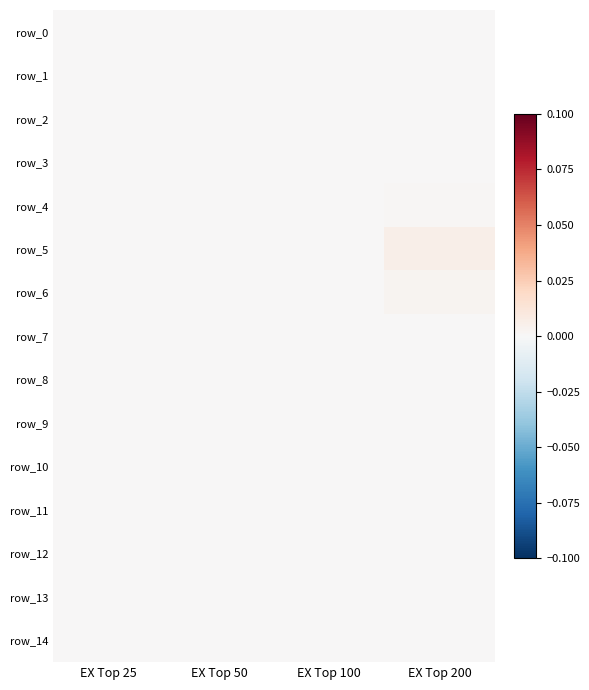

Which category has the highest value in the row_1 series?

EX Top 25